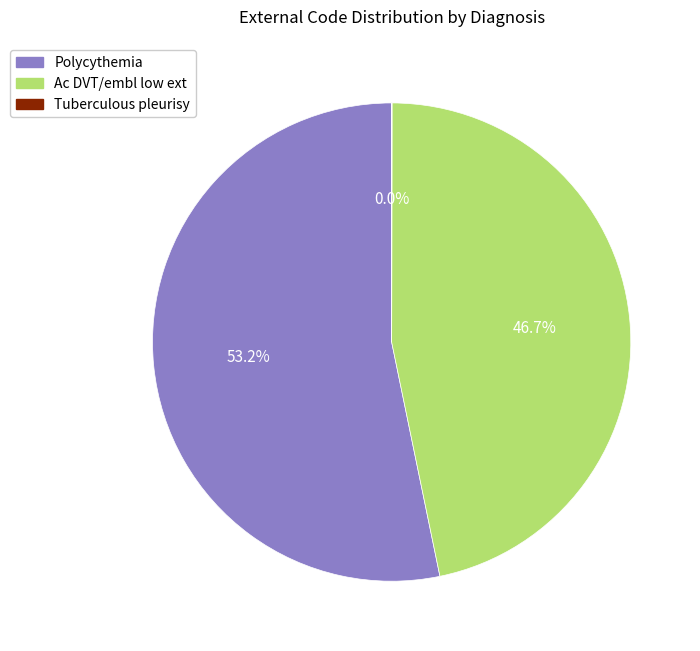

Which category accounts for the majority?

Polycythemia